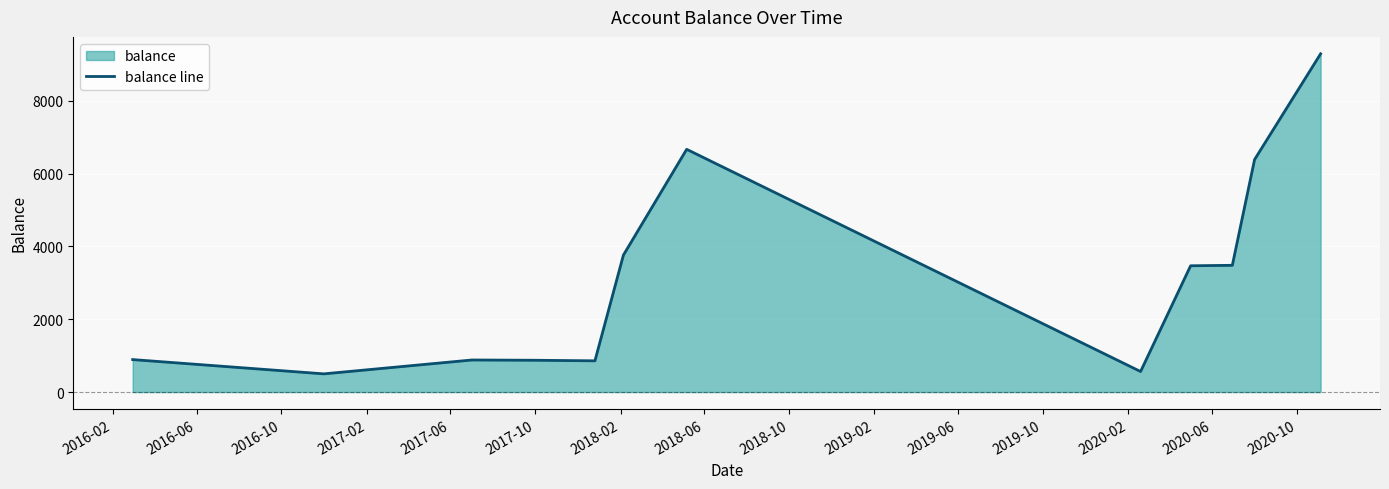

What is the smallest value displayed?

500.0